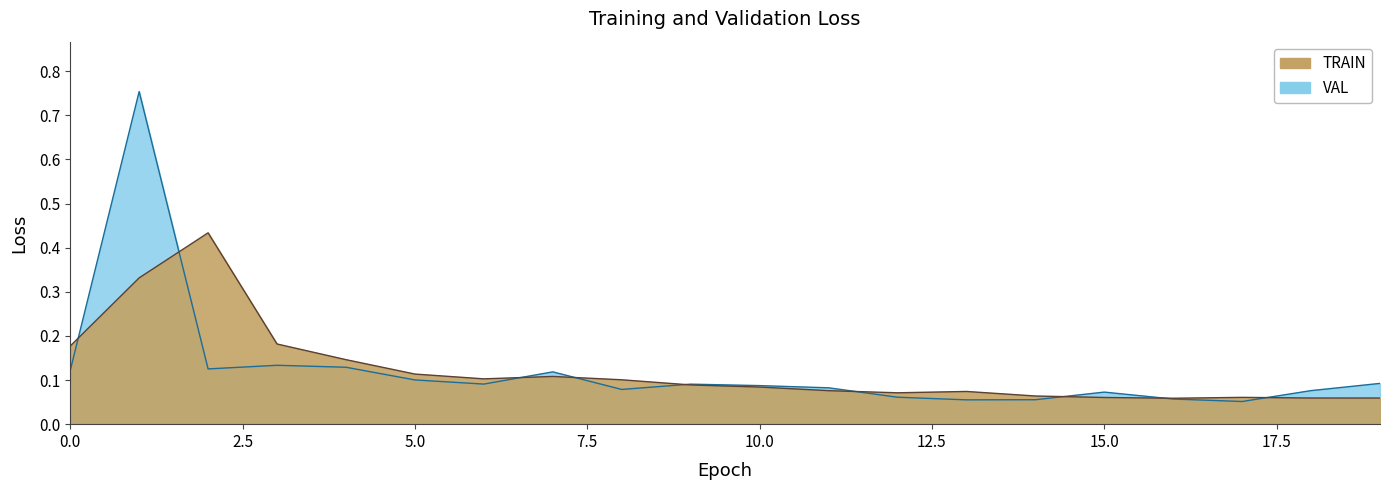

Reading left to right, what are all the values shown in this chart?

TRAIN: 0=0.2	1=0.3	2=0.4	3=0.2	4=0.1	5=0.1	6=0.1	7=0.1	8=0.1	9=0.1	10=0.1	11=0.1	12=0.1	13=0.1	14=0.1	15=0.1	16=0.1	17=0.1	18=0.1	19=0.1
VAL: 0=0.1	1=0.8	2=0.1	3=0.1	4=0.1	5=0.1	6=0.1	7=0.1	8=0.1	9=0.1	10=0.1	11=0.1	12=0.1	13=0.1	14=0.1	15=0.1	16=0.1	17=0.1	18=0.1	19=0.1